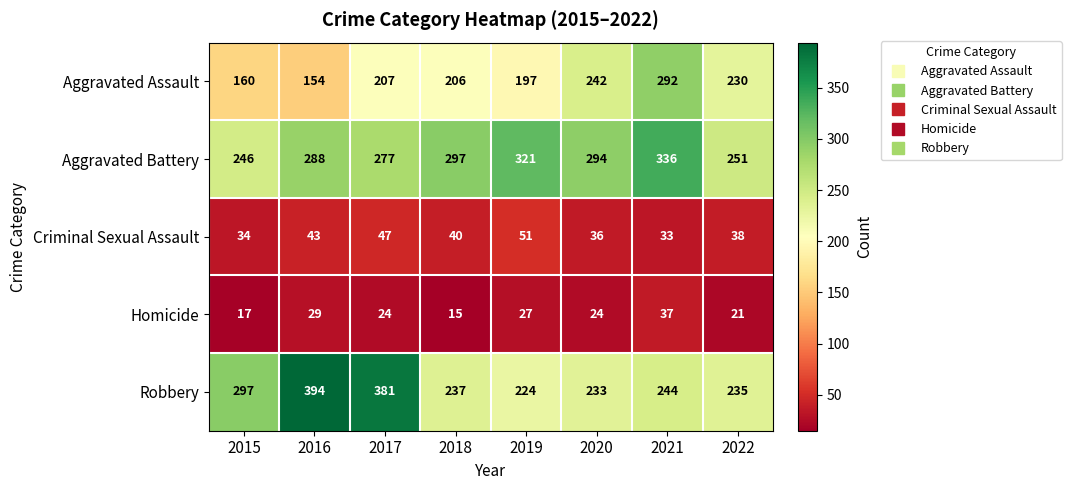

Which series has the widest spread of values?

Robbery